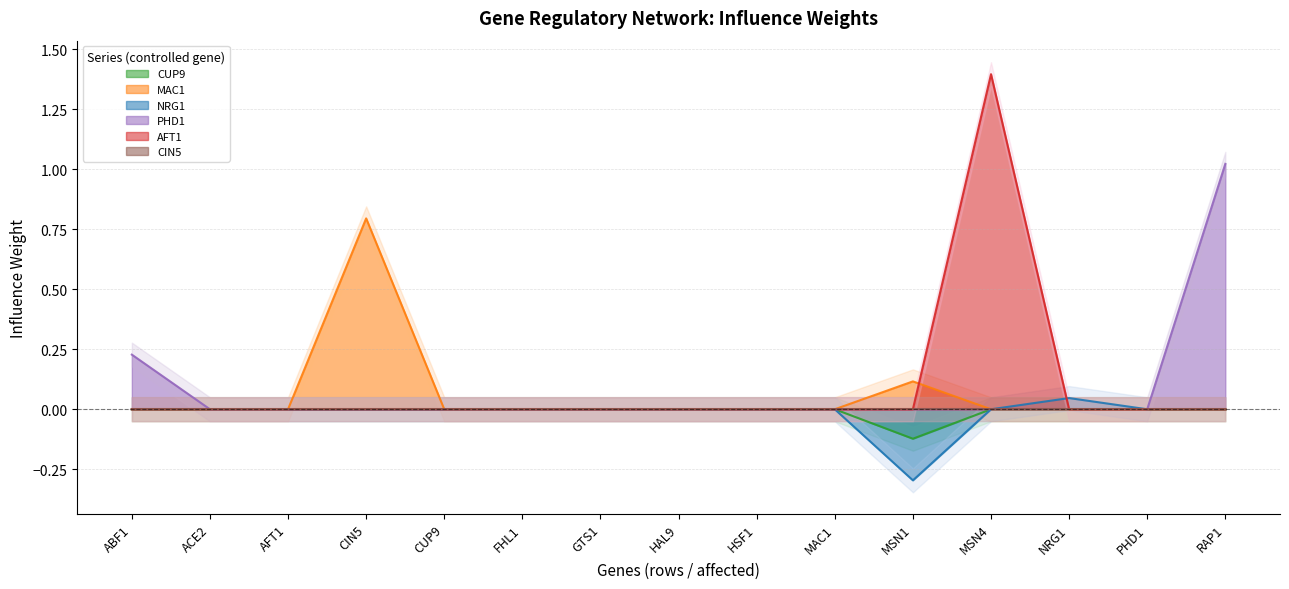

What is the spread (max minus min) of values at RAP1?

1.0